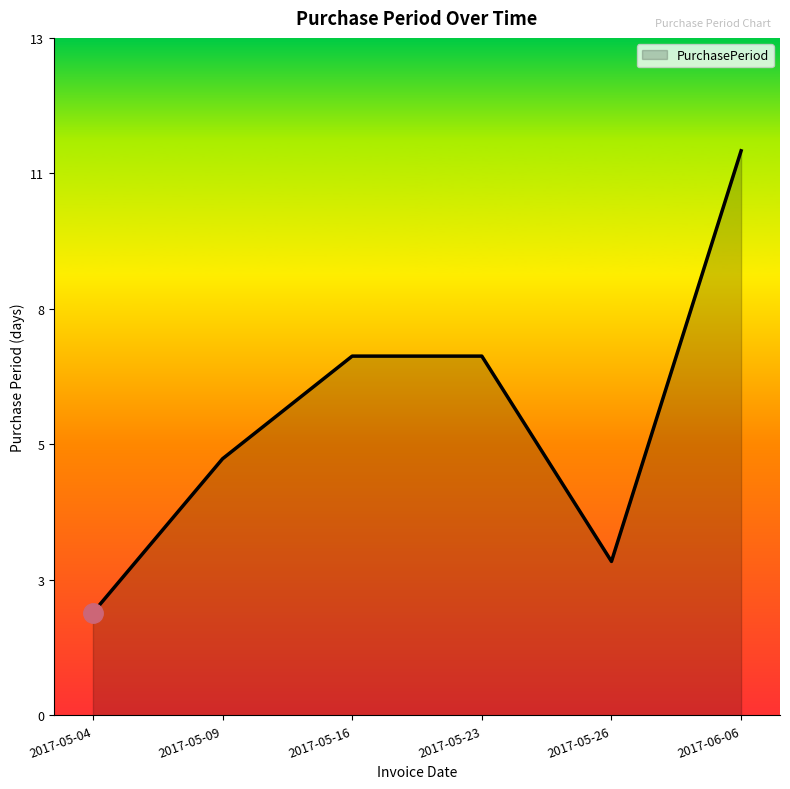

Approximately how many times larger is the value at 2017-05-09 compared to 2017-05-26?

1.7